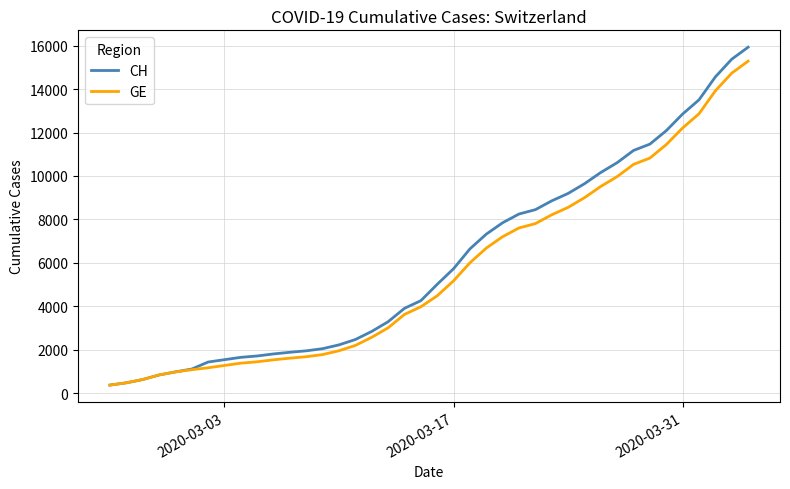

Which series has the largest range (max minus min)?

CH